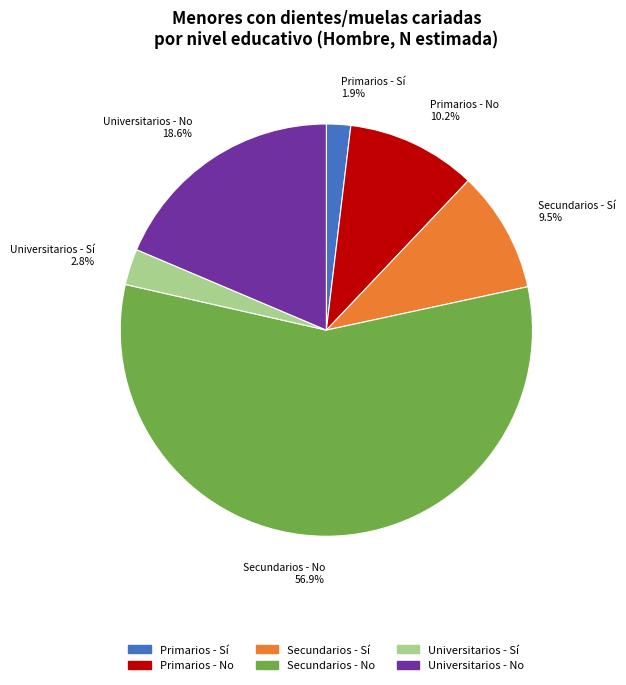

Is there a majority slice in this chart?

Yes